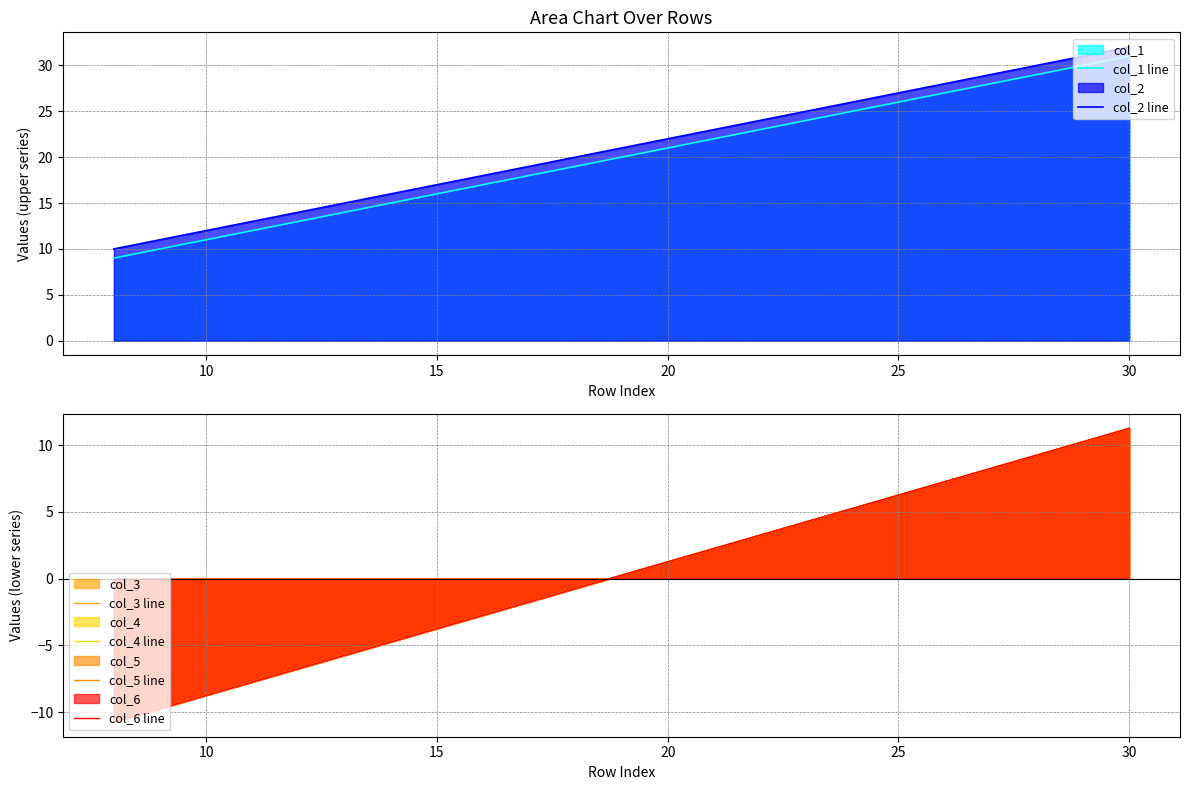

What is the minimum value for col_3 line?

-10.8